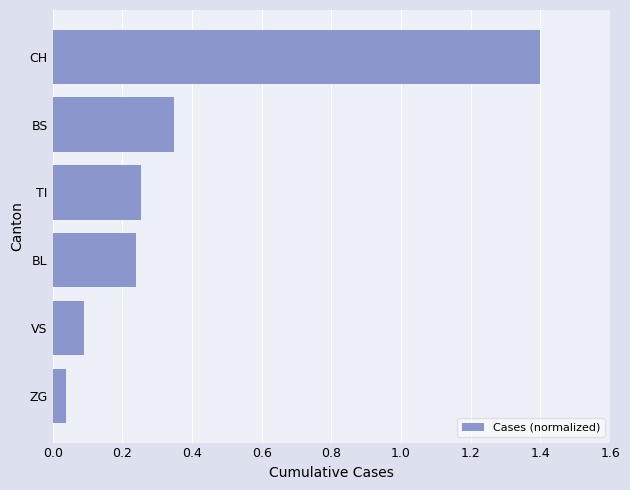

What is the average value?

0.4